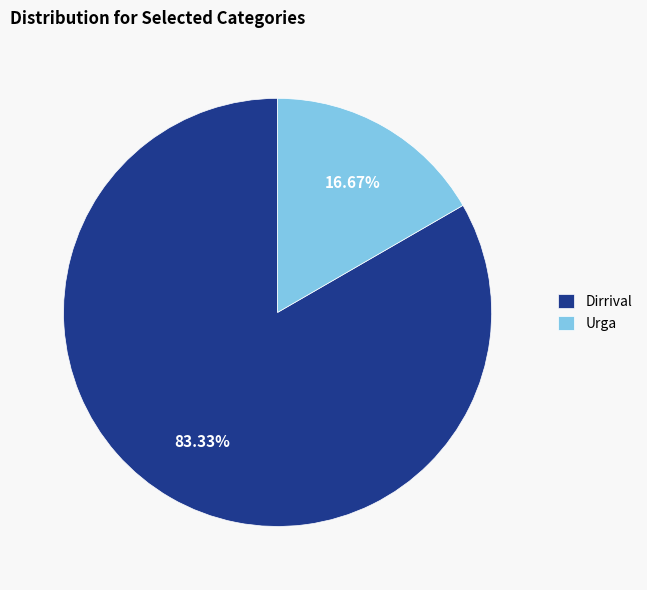

What portion of the pie excludes Urga?

83.3%